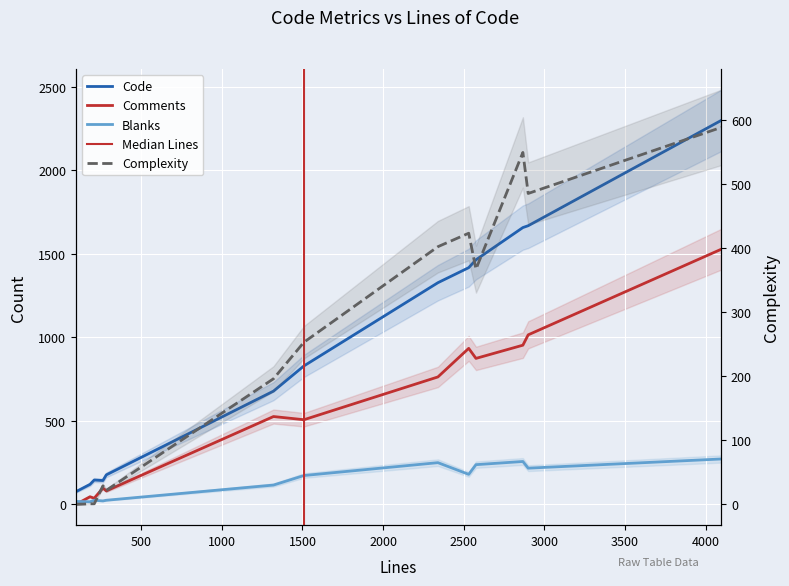

Which series has the largest range (max minus min)?

Code